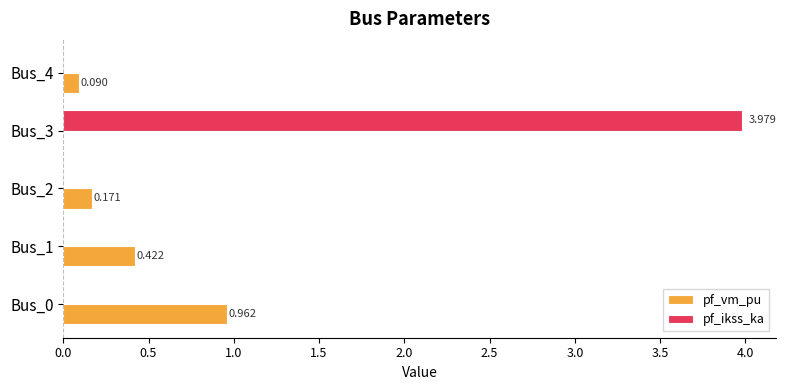

Is the value of pf_ikss_ka at Bus_2 greater than the value of pf_vm_pu at Bus_2?

No